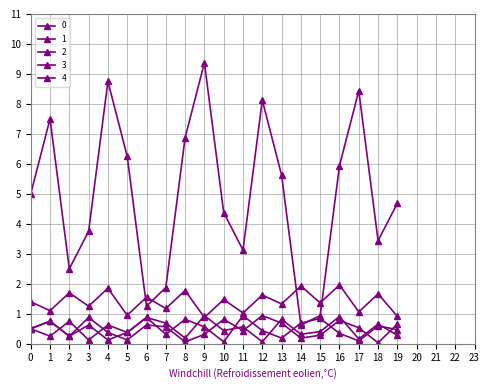

At 11, list the series in order from smallest to largest.

4, 3, 2, 1, 0